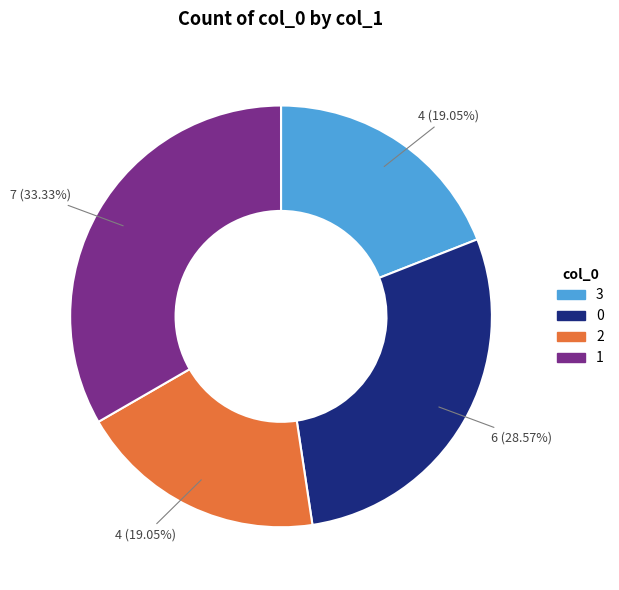

Does any single category account for the majority?

No